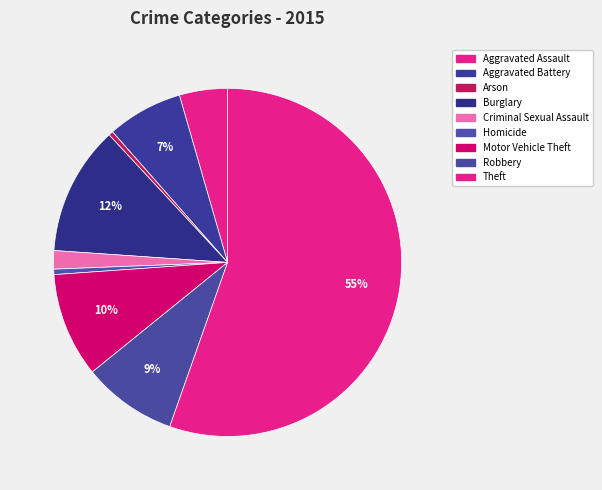

What percentage is the Motor Vehicle Theft slice, to the nearest percent?

10%